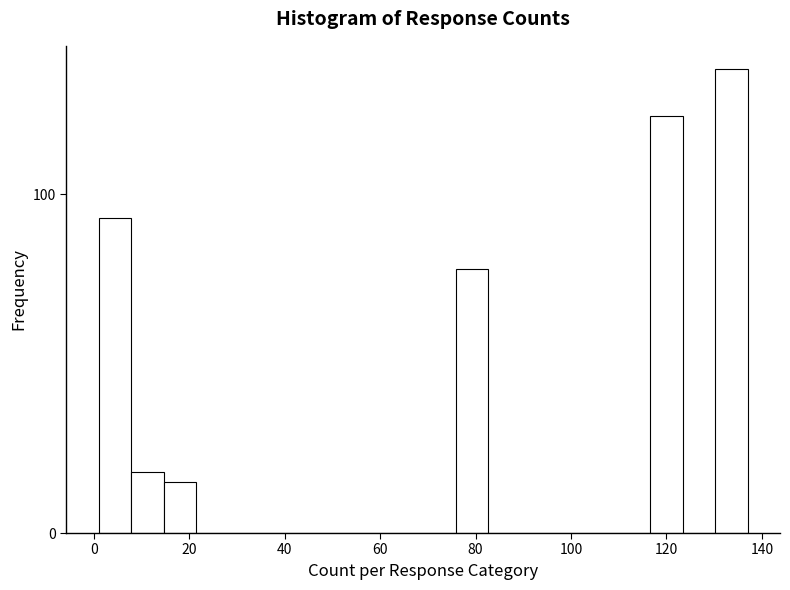

Around what value on the x-axis is the tallest bar? Give the approximate position of its centre, as read against the axis.

134